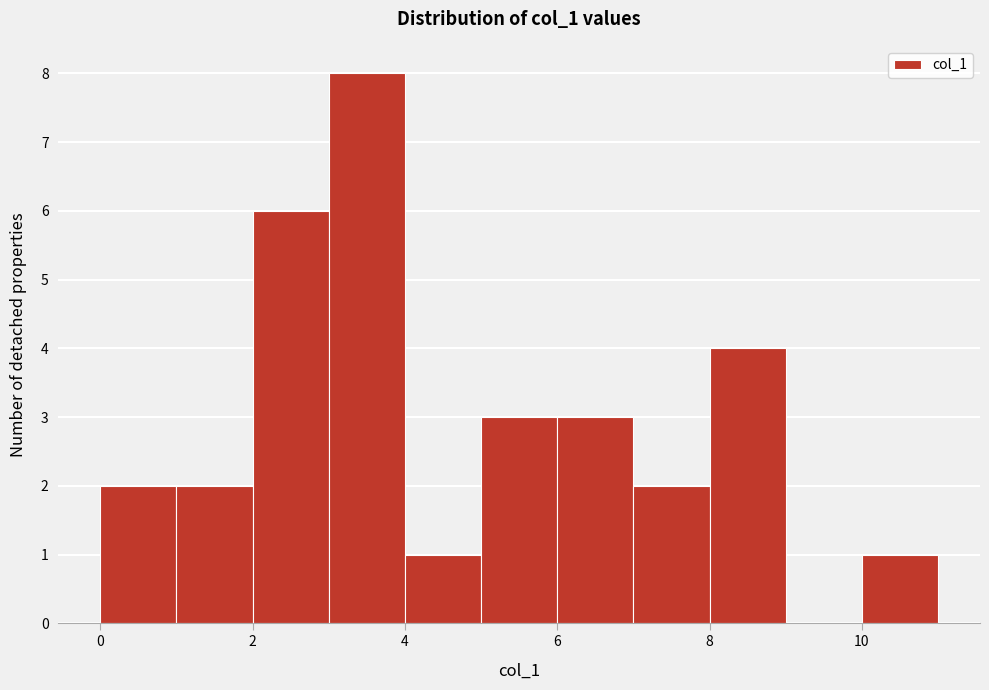

What is the height of the bar covering 10 to 11 on the x-axis? The values are not printed on the chart, so give them approximately, as read against the axis.

1